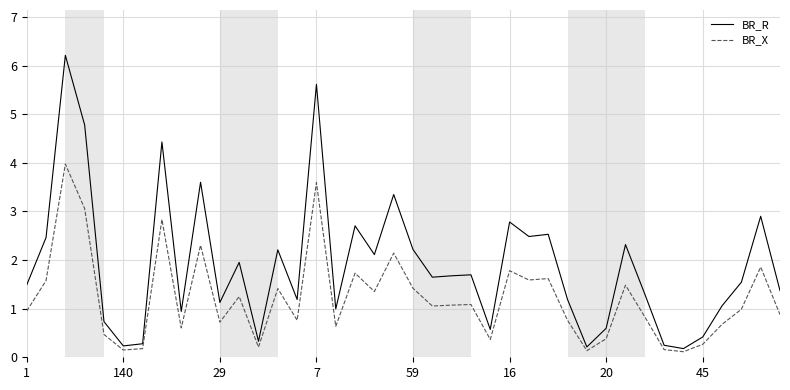

How many lines are shown in the chart?

2